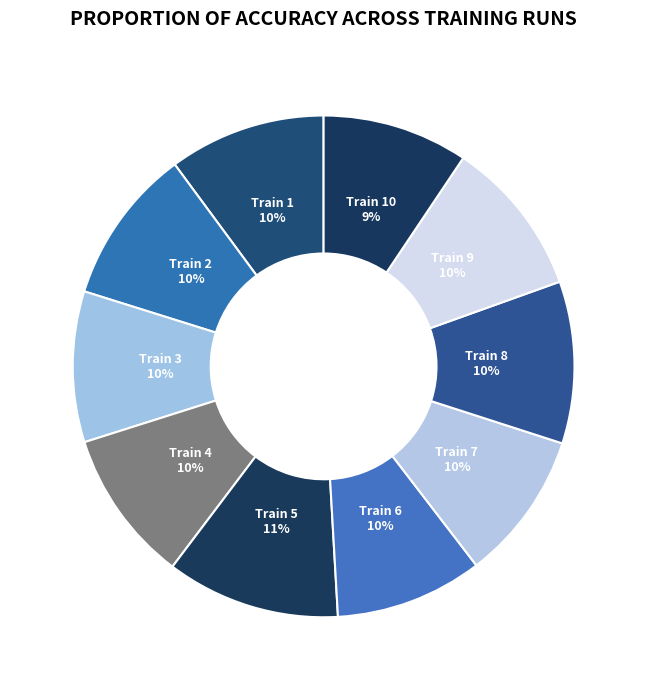

How many segments does this pie chart have?

10